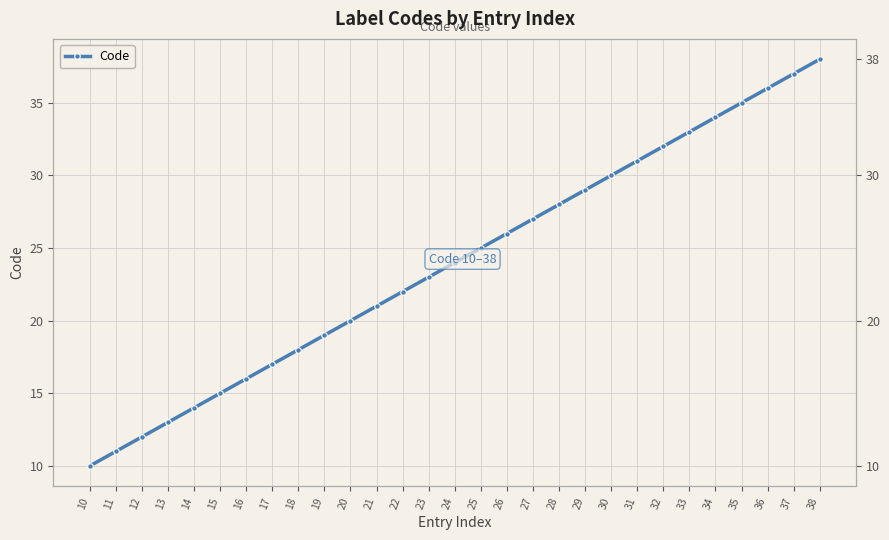

What is the sum of the values at 27 and 17?

44